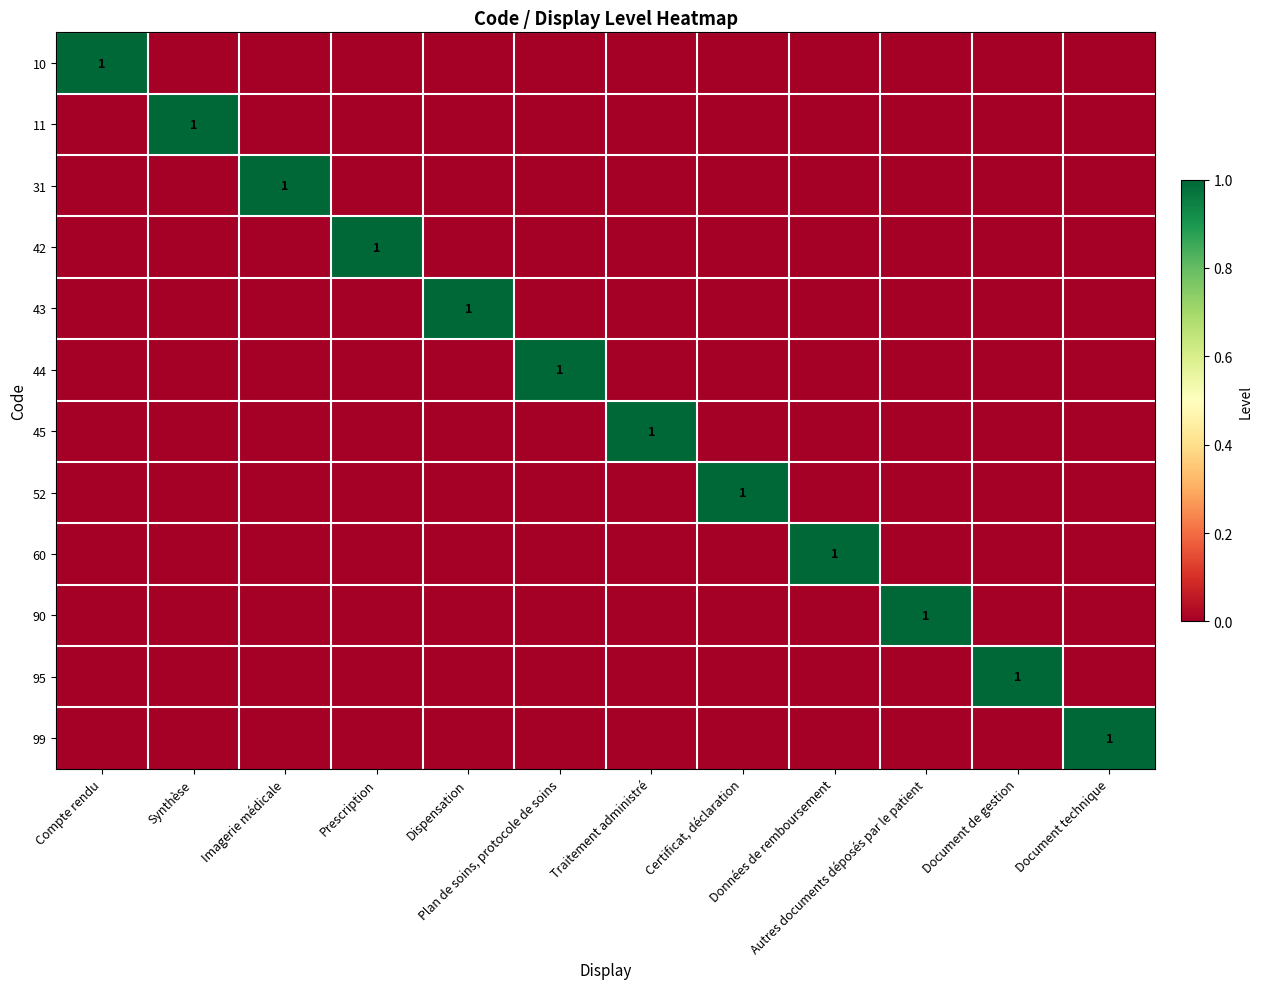

At how many categories does at least one series exceed 0?

12